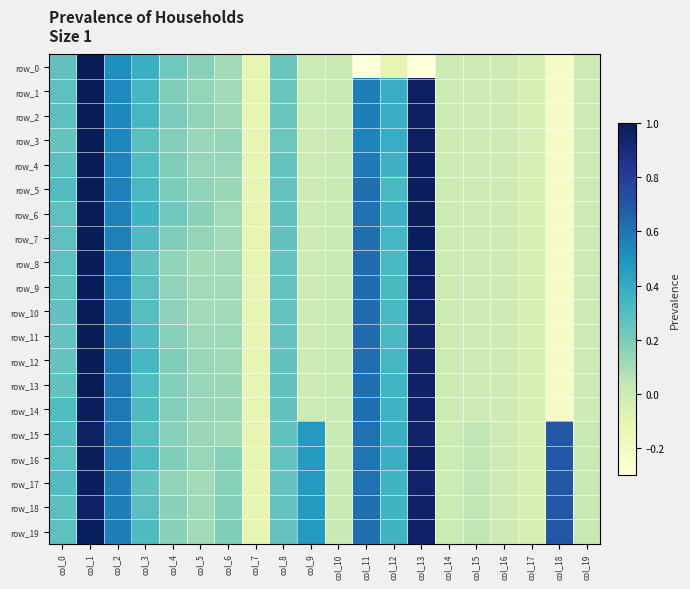

Is the value of row_8 at col_0 greater than the value of row_19 at col_19?

Yes